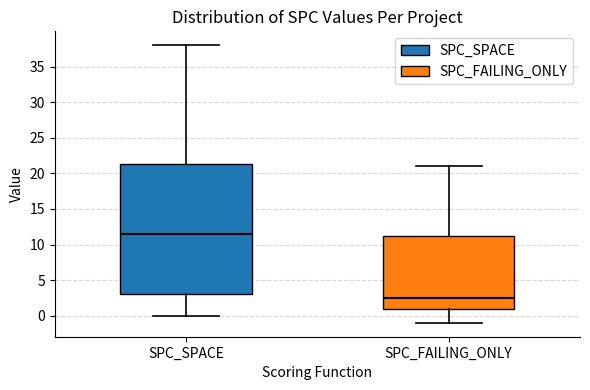

Which box has the lowest median line?

SPC_FAILING_ONLY